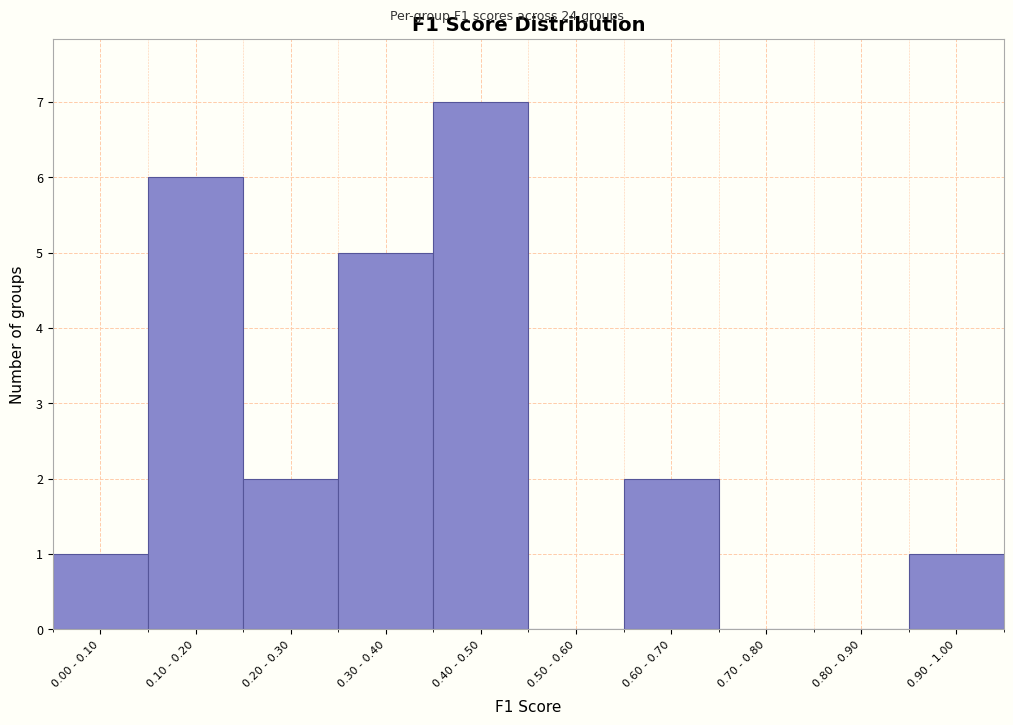

Reading left to right, what are all the values shown in this chart?

0.00 - 0.10=1	0.10 - 0.20=6	0.20 - 0.30=2	0.30 - 0.40=5	0.40 - 0.50=7	0.50 - 0.60=0	0.60 - 0.70=2	0.70 - 0.80=0	0.80 - 0.90=0	0.90 - 1.00=1